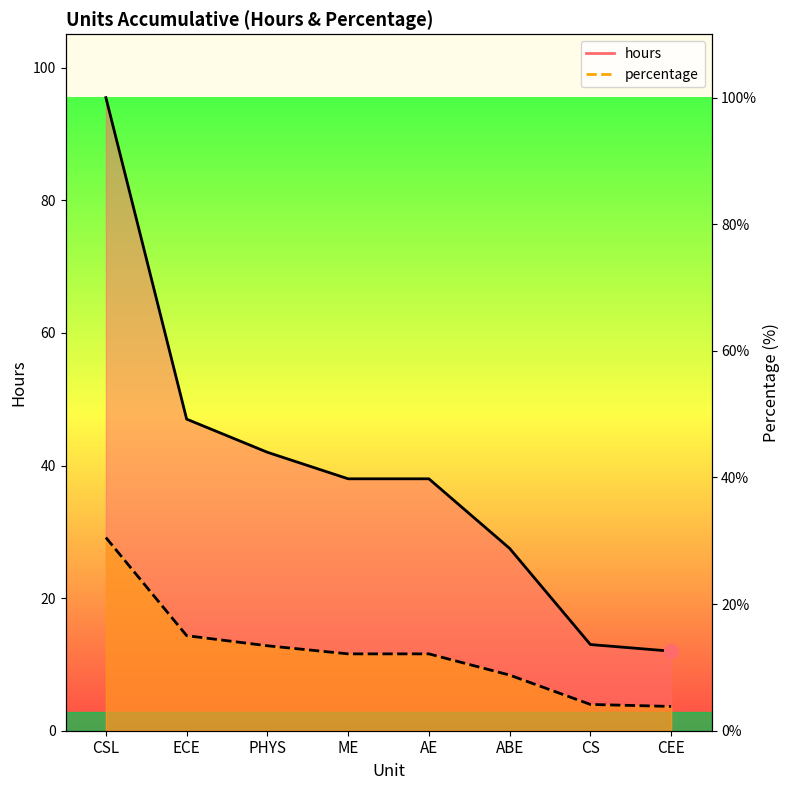

Rank the series by their maximum value, from lowest to highest.

percentage, hours